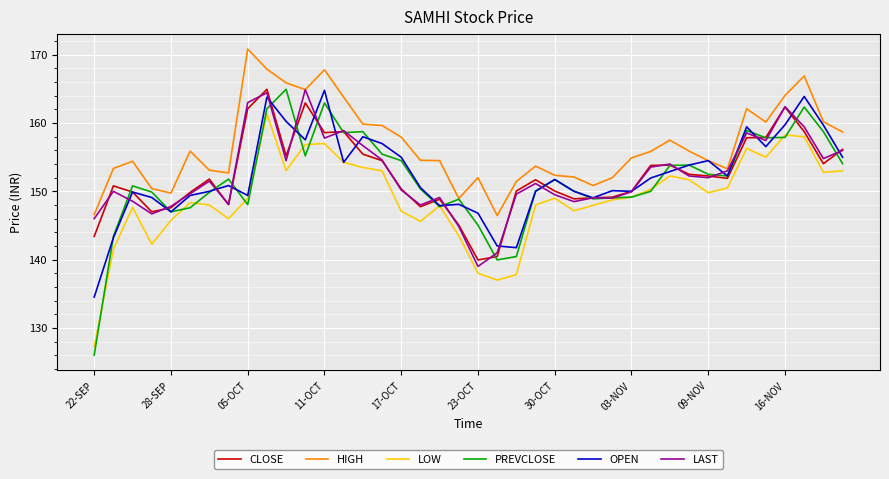

Which series has the largest range (max minus min)?

PREVCLOSE